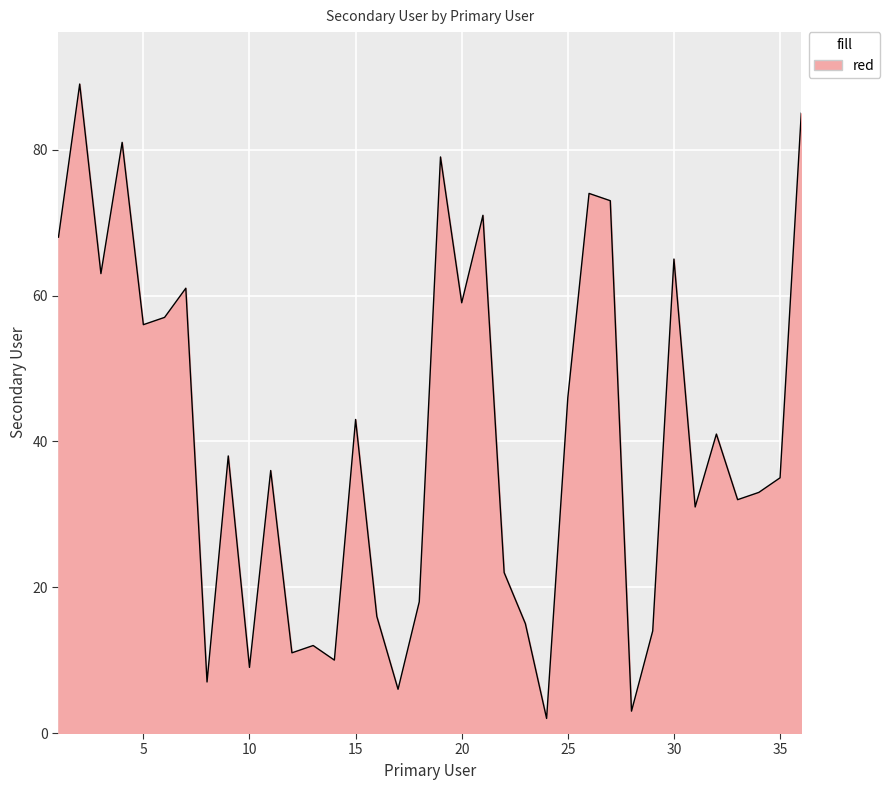

What is the greatest value displayed?

89